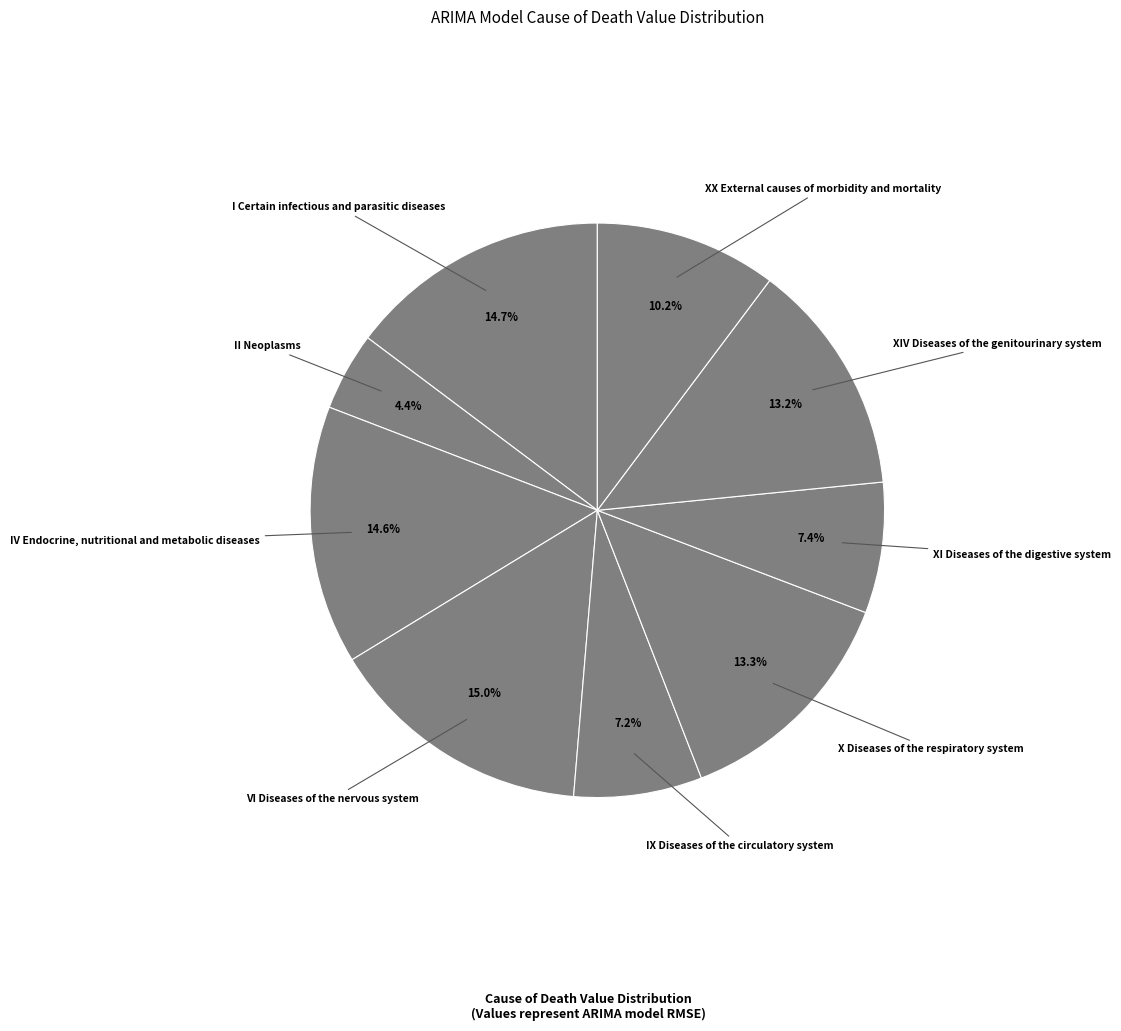

Count the number of slices in the pie.

9